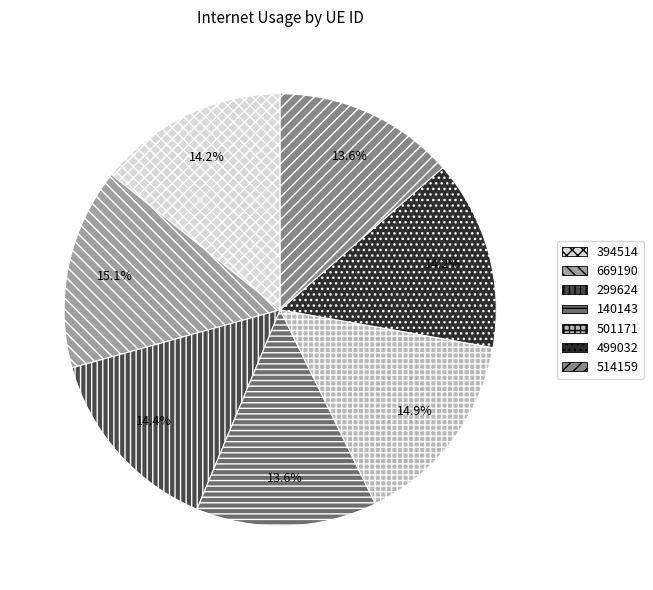

The 499032 slice represents 14% of the pie. True or false?

True